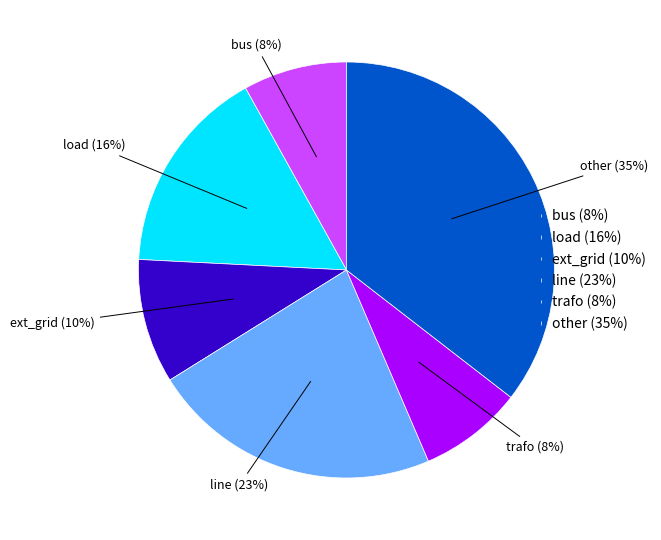

Which category has the smallest portion of the pie?

bus